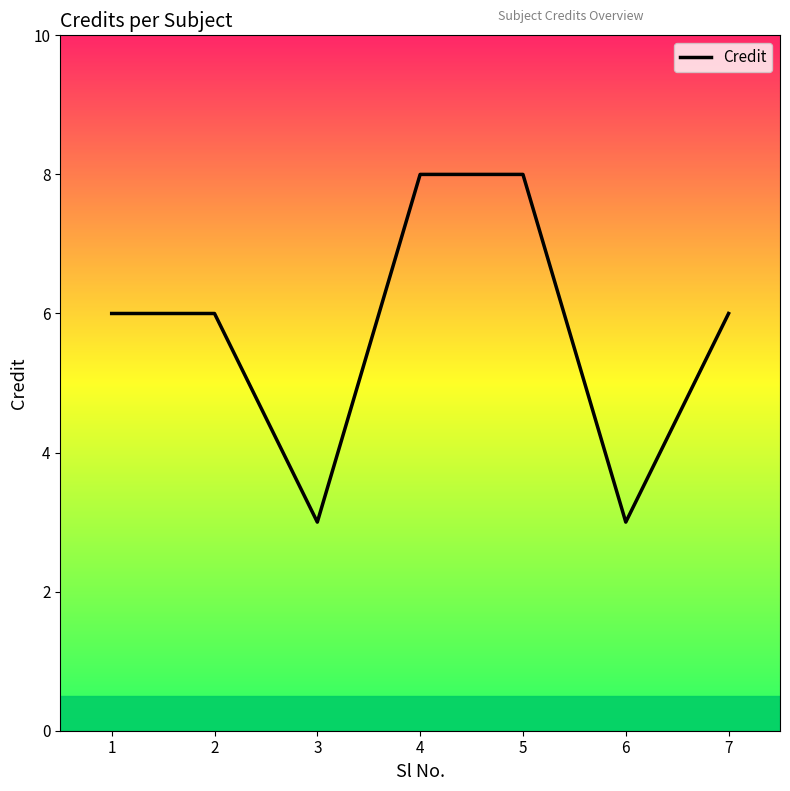

The chart shows a value of 8 at 4. True or false?

True